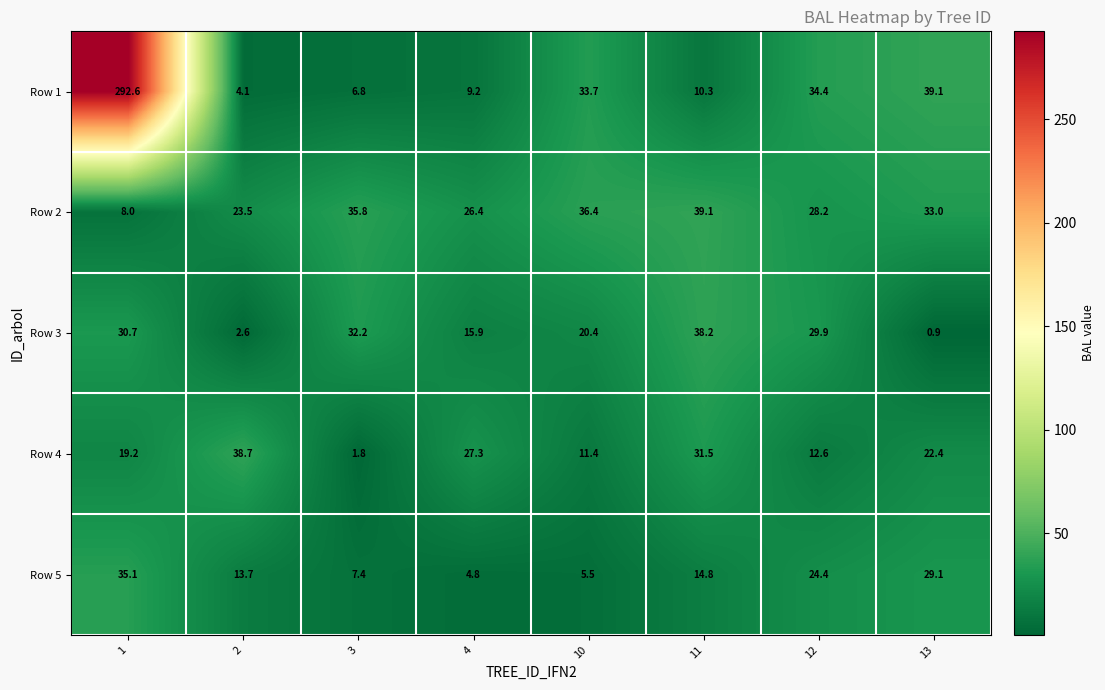

What is the difference between the maximum and minimum values in the Row 4 series?

36.9